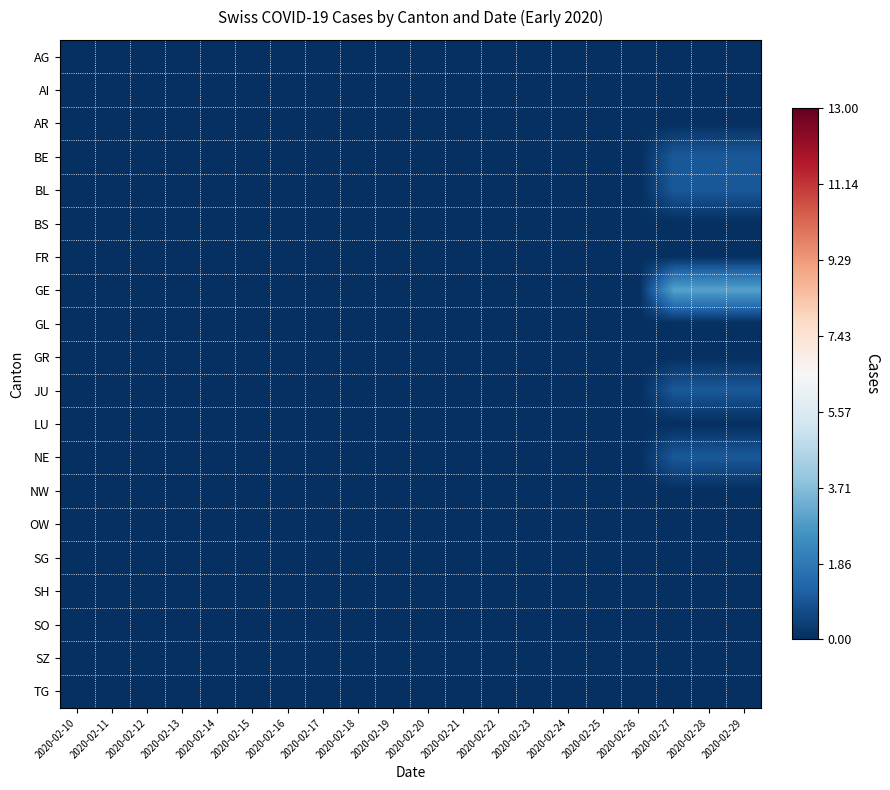

Reading left to right, transcribe all the data shown in this chart.

AG: 2020-02-10=0	2020-02-11=0	2020-02-12=0	2020-02-13=0	2020-02-14=0	2020-02-15=0	2020-02-16=0	2020-02-17=0	2020-02-18=0	2020-02-19=0	2020-02-20=0	2020-02-21=0	2020-02-22=0	2020-02-23=0	2020-02-24=0	2020-02-25=0	2020-02-26=0	2020-02-27=0	2020-02-28=0	2020-02-29=0
AI: 2020-02-10=0	2020-02-11=0	2020-02-12=0	2020-02-13=0	2020-02-14=0	2020-02-15=0	2020-02-16=0	2020-02-17=0	2020-02-18=0	2020-02-19=0	2020-02-20=0	2020-02-21=0	2020-02-22=0	2020-02-23=0	2020-02-24=0	2020-02-25=0	2020-02-26=0	2020-02-27=0	2020-02-28=0	2020-02-29=0
AR: 2020-02-10=0	2020-02-11=0	2020-02-12=0	2020-02-13=0	2020-02-14=0	2020-02-15=0	2020-02-16=0	2020-02-17=0	2020-02-18=0	2020-02-19=0	2020-02-20=0	2020-02-21=0	2020-02-22=0	2020-02-23=0	2020-02-24=0	2020-02-25=0	2020-02-26=0	2020-02-27=0	2020-02-28=0	2020-02-29=0
BE: 2020-02-10=0	2020-02-11=0	2020-02-12=0	2020-02-13=0	2020-02-14=0	2020-02-15=0	2020-02-16=0	2020-02-17=0	2020-02-18=0	2020-02-19=0	2020-02-20=0	2020-02-21=0	2020-02-22=0	2020-02-23=0	2020-02-24=0	2020-02-25=0	2020-02-26=0	2020-02-27=1	2020-02-28=1	2020-02-29=1
BL: 2020-02-10=0	2020-02-11=0	2020-02-12=0	2020-02-13=0	2020-02-14=0	2020-02-15=0	2020-02-16=0	2020-02-17=0	2020-02-18=0	2020-02-19=0	2020-02-20=0	2020-02-21=0	2020-02-22=0	2020-02-23=0	2020-02-24=0	2020-02-25=0	2020-02-26=0	2020-02-27=1	2020-02-28=1	2020-02-29=1
BS: 2020-02-10=0	2020-02-11=0	2020-02-12=0	2020-02-13=0	2020-02-14=0	2020-02-15=0	2020-02-16=0	2020-02-17=0	2020-02-18=0	2020-02-19=0	2020-02-20=0	2020-02-21=0	2020-02-22=0	2020-02-23=0	2020-02-24=0	2020-02-25=0	2020-02-26=0	2020-02-27=0	2020-02-28=0	2020-02-29=0
FR: 2020-02-10=0	2020-02-11=0	2020-02-12=0	2020-02-13=0	2020-02-14=0	2020-02-15=0	2020-02-16=0	2020-02-17=0	2020-02-18=0	2020-02-19=0	2020-02-20=0	2020-02-21=0	2020-02-22=0	2020-02-23=0	2020-02-24=0	2020-02-25=0	2020-02-26=0	2020-02-27=0	2020-02-28=0	2020-02-29=0
GE: 2020-02-10=0	2020-02-11=0	2020-02-12=0	2020-02-13=0	2020-02-14=0	2020-02-15=0	2020-02-16=0	2020-02-17=0	2020-02-18=0	2020-02-19=0	2020-02-20=0	2020-02-21=0	2020-02-22=0	2020-02-23=0	2020-02-24=0	2020-02-25=0	2020-02-26=0	2020-02-27=3	2020-02-28=3	2020-02-29=3
GL: 2020-02-10=0	2020-02-11=0	2020-02-12=0	2020-02-13=0	2020-02-14=0	2020-02-15=0	2020-02-16=0	2020-02-17=0	2020-02-18=0	2020-02-19=0	2020-02-20=0	2020-02-21=0	2020-02-22=0	2020-02-23=0	2020-02-24=0	2020-02-25=0	2020-02-26=0	2020-02-27=0	2020-02-28=0	2020-02-29=0
GR: 2020-02-10=0	2020-02-11=0	2020-02-12=0	2020-02-13=0	2020-02-14=0	2020-02-15=0	2020-02-16=0	2020-02-17=0	2020-02-18=0	2020-02-19=0	2020-02-20=0	2020-02-21=0	2020-02-22=0	2020-02-23=0	2020-02-24=0	2020-02-25=0	2020-02-26=0	2020-02-27=0	2020-02-28=0	2020-02-29=0
JU: 2020-02-10=0	2020-02-11=0	2020-02-12=0	2020-02-13=0	2020-02-14=0	2020-02-15=0	2020-02-16=0	2020-02-17=0	2020-02-18=0	2020-02-19=0	2020-02-20=0	2020-02-21=0	2020-02-22=0	2020-02-23=0	2020-02-24=0	2020-02-25=0	2020-02-26=0	2020-02-27=1	2020-02-28=1	2020-02-29=1
LU: 2020-02-10=0	2020-02-11=0	2020-02-12=0	2020-02-13=0	2020-02-14=0	2020-02-15=0	2020-02-16=0	2020-02-17=0	2020-02-18=0	2020-02-19=0	2020-02-20=0	2020-02-21=0	2020-02-22=0	2020-02-23=0	2020-02-24=0	2020-02-25=0	2020-02-26=0	2020-02-27=0	2020-02-28=0	2020-02-29=0
NE: 2020-02-10=0	2020-02-11=0	2020-02-12=0	2020-02-13=0	2020-02-14=0	2020-02-15=0	2020-02-16=0	2020-02-17=0	2020-02-18=0	2020-02-19=0	2020-02-20=0	2020-02-21=0	2020-02-22=0	2020-02-23=0	2020-02-24=0	2020-02-25=0	2020-02-26=0	2020-02-27=1	2020-02-28=1	2020-02-29=1
NW: 2020-02-10=0	2020-02-11=0	2020-02-12=0	2020-02-13=0	2020-02-14=0	2020-02-15=0	2020-02-16=0	2020-02-17=0	2020-02-18=0	2020-02-19=0	2020-02-20=0	2020-02-21=0	2020-02-22=0	2020-02-23=0	2020-02-24=0	2020-02-25=0	2020-02-26=0	2020-02-27=0	2020-02-28=0	2020-02-29=0
OW: 2020-02-10=0	2020-02-11=0	2020-02-12=0	2020-02-13=0	2020-02-14=0	2020-02-15=0	2020-02-16=0	2020-02-17=0	2020-02-18=0	2020-02-19=0	2020-02-20=0	2020-02-21=0	2020-02-22=0	2020-02-23=0	2020-02-24=0	2020-02-25=0	2020-02-26=0	2020-02-27=0	2020-02-28=0	2020-02-29=0
SG: 2020-02-10=0	2020-02-11=0	2020-02-12=0	2020-02-13=0	2020-02-14=0	2020-02-15=0	2020-02-16=0	2020-02-17=0	2020-02-18=0	2020-02-19=0	2020-02-20=0	2020-02-21=0	2020-02-22=0	2020-02-23=0	2020-02-24=0	2020-02-25=0	2020-02-26=0	2020-02-27=0	2020-02-28=0	2020-02-29=0
SH: 2020-02-10=0	2020-02-11=0	2020-02-12=0	2020-02-13=0	2020-02-14=0	2020-02-15=0	2020-02-16=0	2020-02-17=0	2020-02-18=0	2020-02-19=0	2020-02-20=0	2020-02-21=0	2020-02-22=0	2020-02-23=0	2020-02-24=0	2020-02-25=0	2020-02-26=0	2020-02-27=0	2020-02-28=0	2020-02-29=0
SO: 2020-02-10=0	2020-02-11=0	2020-02-12=0	2020-02-13=0	2020-02-14=0	2020-02-15=0	2020-02-16=0	2020-02-17=0	2020-02-18=0	2020-02-19=0	2020-02-20=0	2020-02-21=0	2020-02-22=0	2020-02-23=0	2020-02-24=0	2020-02-25=0	2020-02-26=0	2020-02-27=0	2020-02-28=0	2020-02-29=0
SZ: 2020-02-10=0	2020-02-11=0	2020-02-12=0	2020-02-13=0	2020-02-14=0	2020-02-15=0	2020-02-16=0	2020-02-17=0	2020-02-18=0	2020-02-19=0	2020-02-20=0	2020-02-21=0	2020-02-22=0	2020-02-23=0	2020-02-24=0	2020-02-25=0	2020-02-26=0	2020-02-27=0	2020-02-28=0	2020-02-29=0
TG: 2020-02-10=0	2020-02-11=0	2020-02-12=0	2020-02-13=0	2020-02-14=0	2020-02-15=0	2020-02-16=0	2020-02-17=0	2020-02-18=0	2020-02-19=0	2020-02-20=0	2020-02-21=0	2020-02-22=0	2020-02-23=0	2020-02-24=0	2020-02-25=0	2020-02-26=0	2020-02-27=0	2020-02-28=0	2020-02-29=0